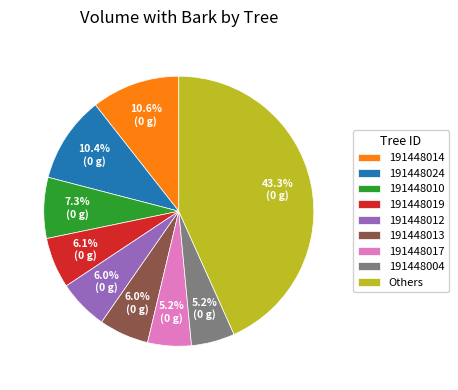

Does any single category account for the majority?

No